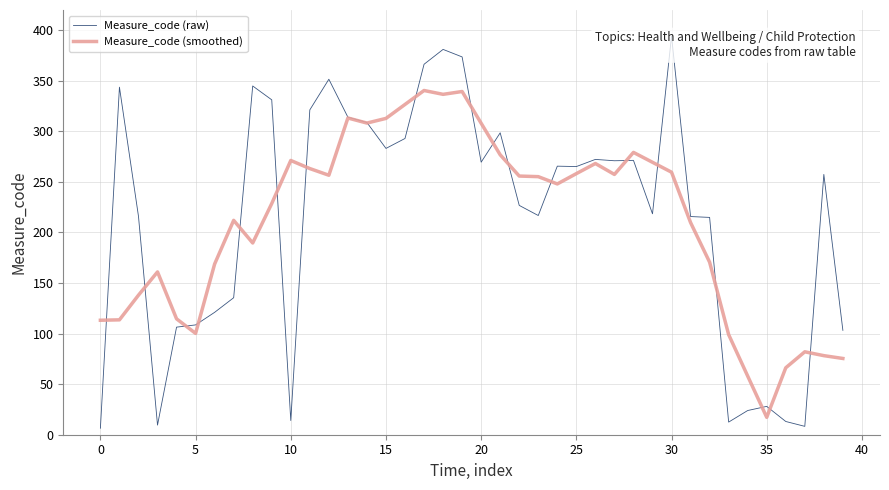

What is the difference between the second highest and minimum values in the Measure_code (smoothed) series?

322.2